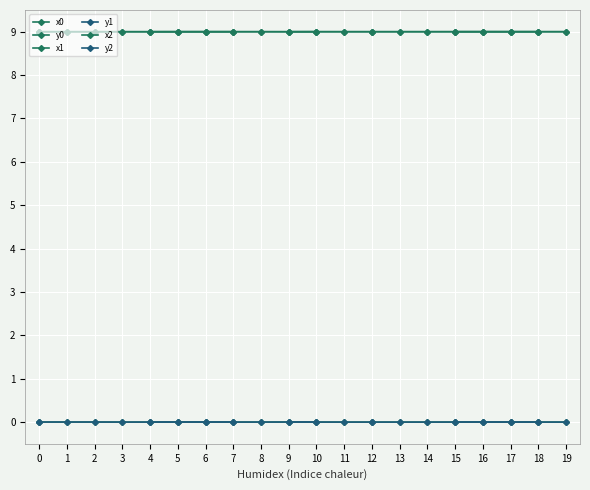

True or false: y0 and x1 cross at least once.

False